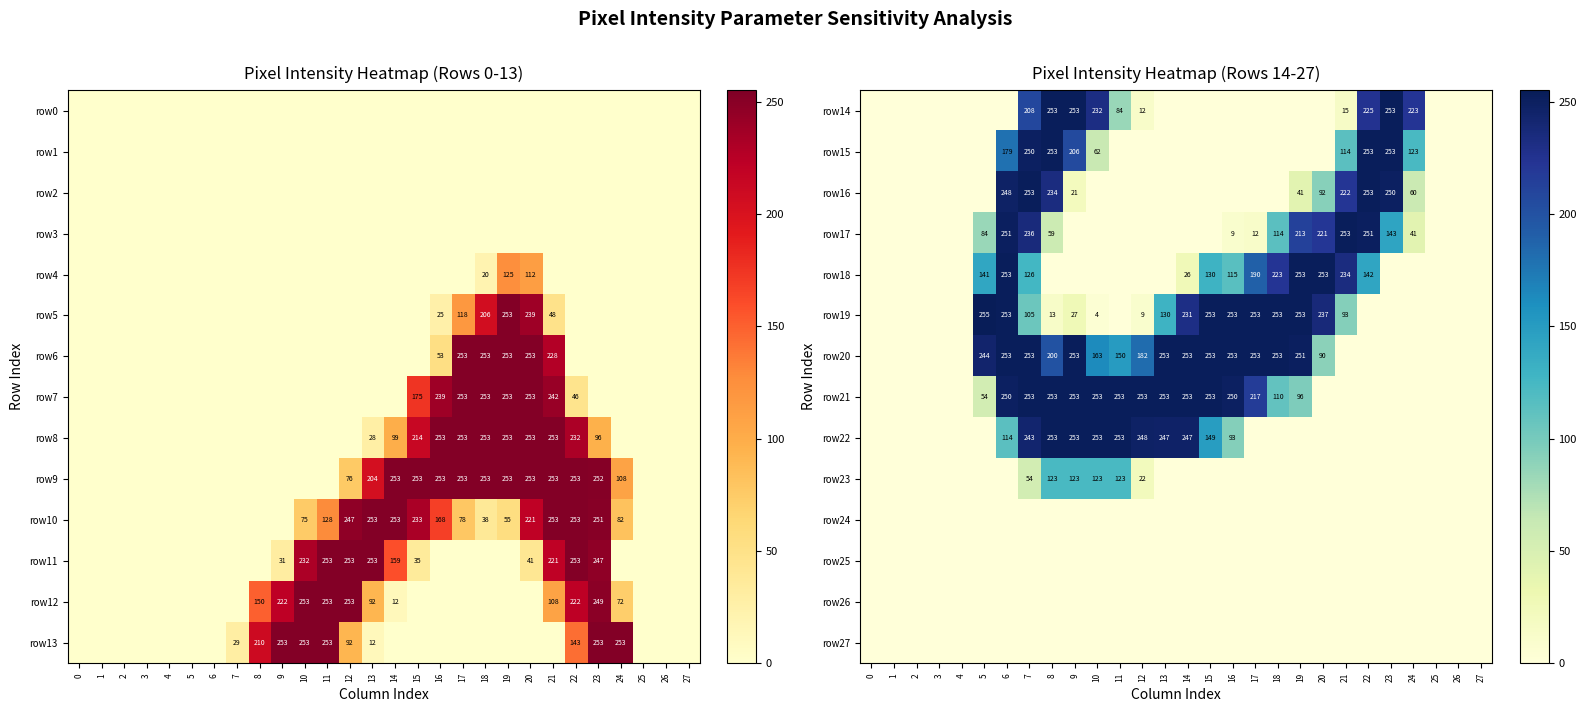

Count the number of categories in the chart.

28